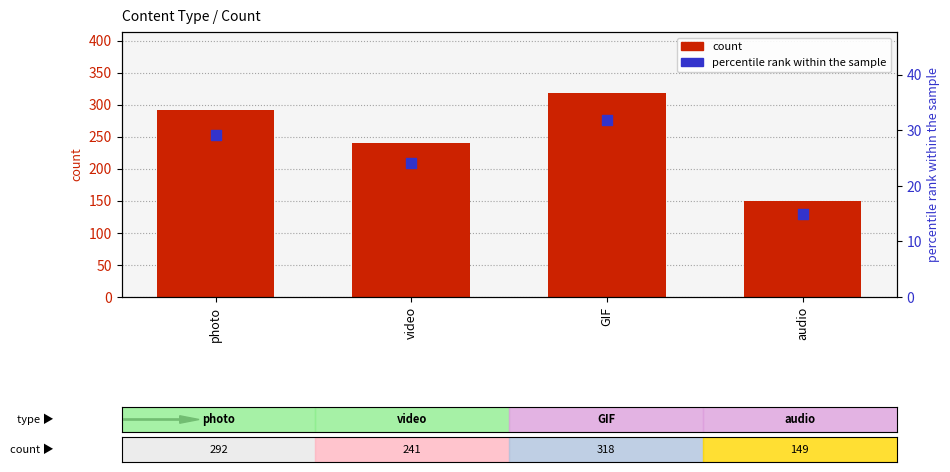

Which series has the widest spread of Y values?

count